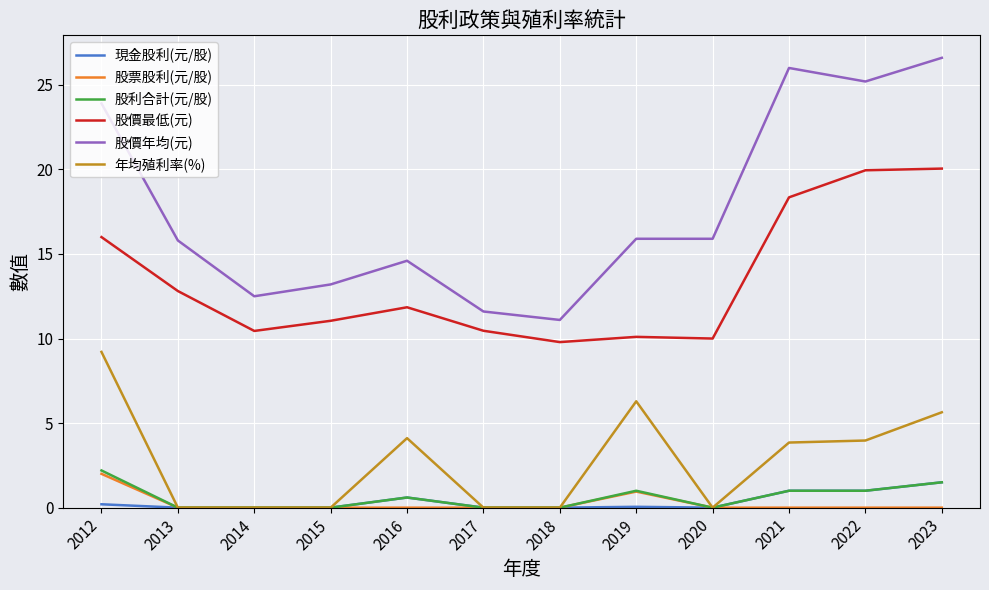

Where does the 股價年均(元) series first go above 15?

2012